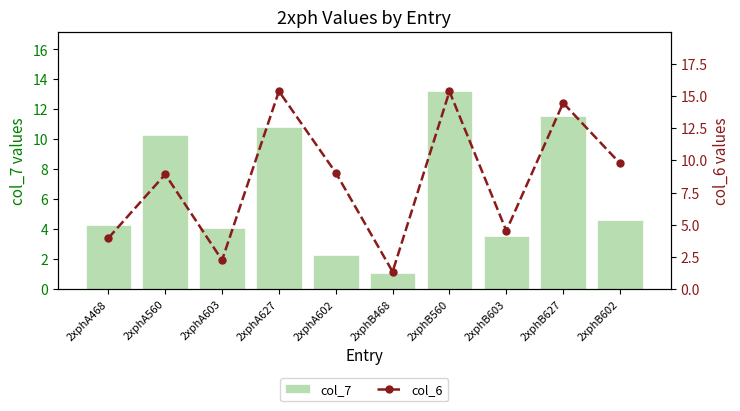

What is the smallest value displayed?

1.1